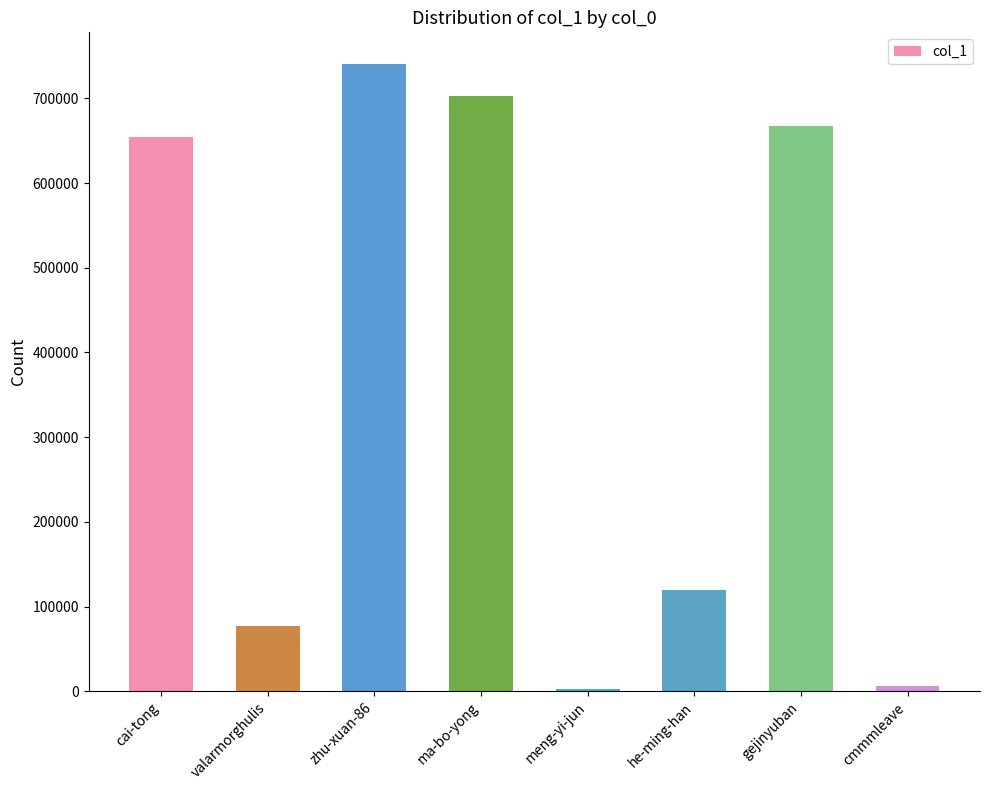

What is the change in value from cai-tong to gejinyuban?

+13123